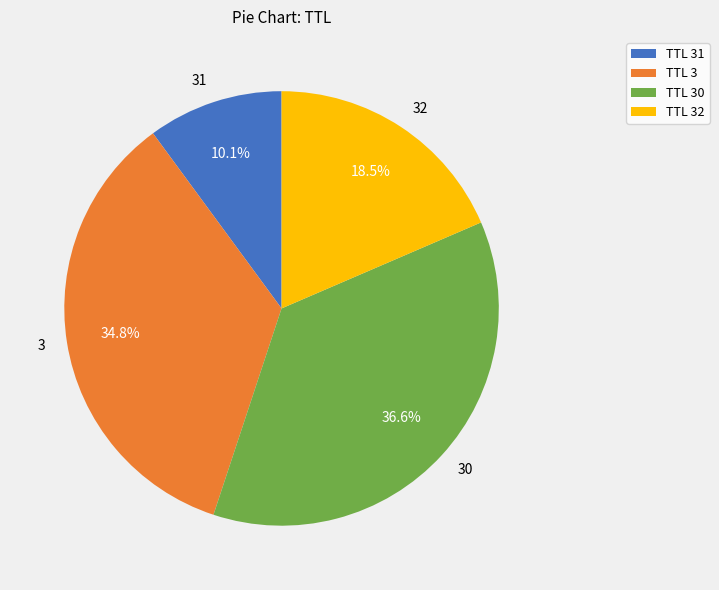

To the nearest percent, what is the difference between the largest and smallest slice percentages?

26%